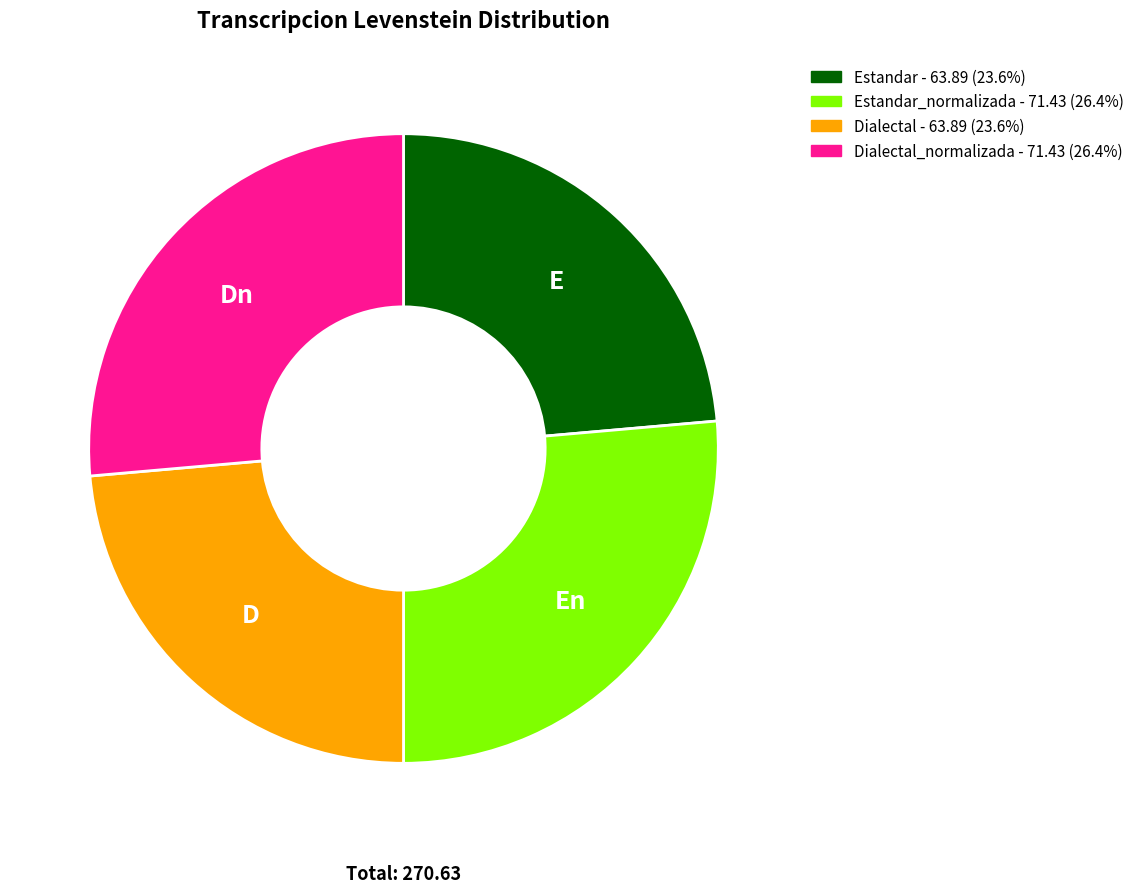

Is there any slice that represents more than half of the pie?

No